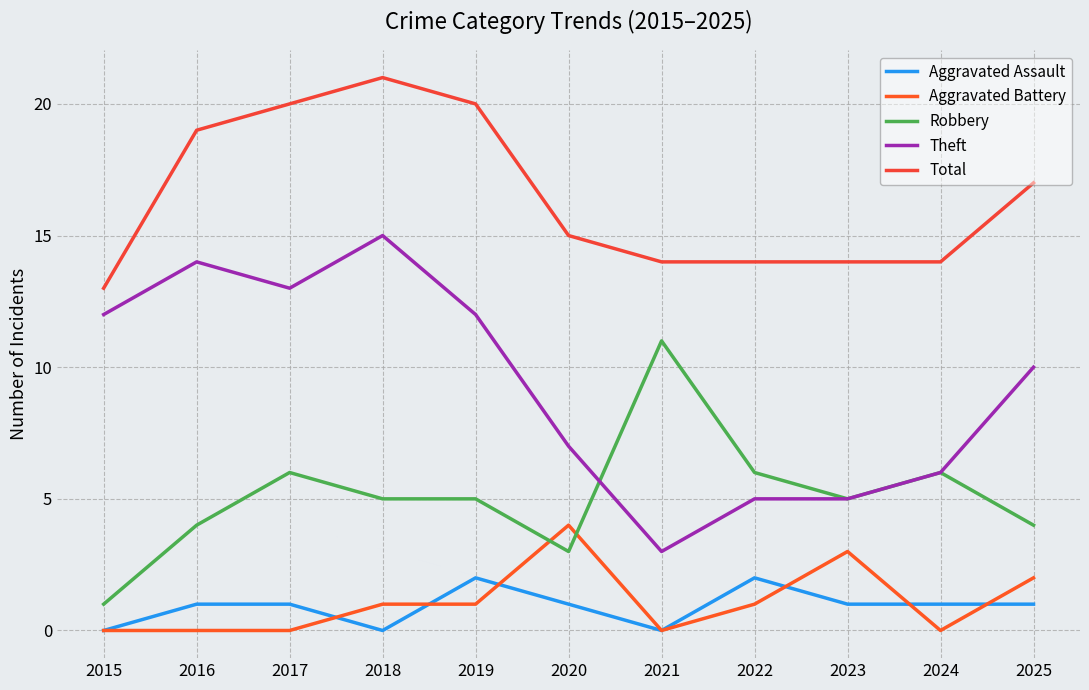

Reading left to right, transcribe all the data shown in this chart.

Aggravated Assault: 0	1	1	0	2	1	0	2	1	1	1
Aggravated Battery: 0	0	0	1	1	4	0	1	3	0	2
Robbery: 1	4	6	5	5	3	11	6	5	6	4
Theft: 12	14	13	15	12	7	3	5	5	6	10
Total: 13	19	20	21	20	15	14	14	14	14	17